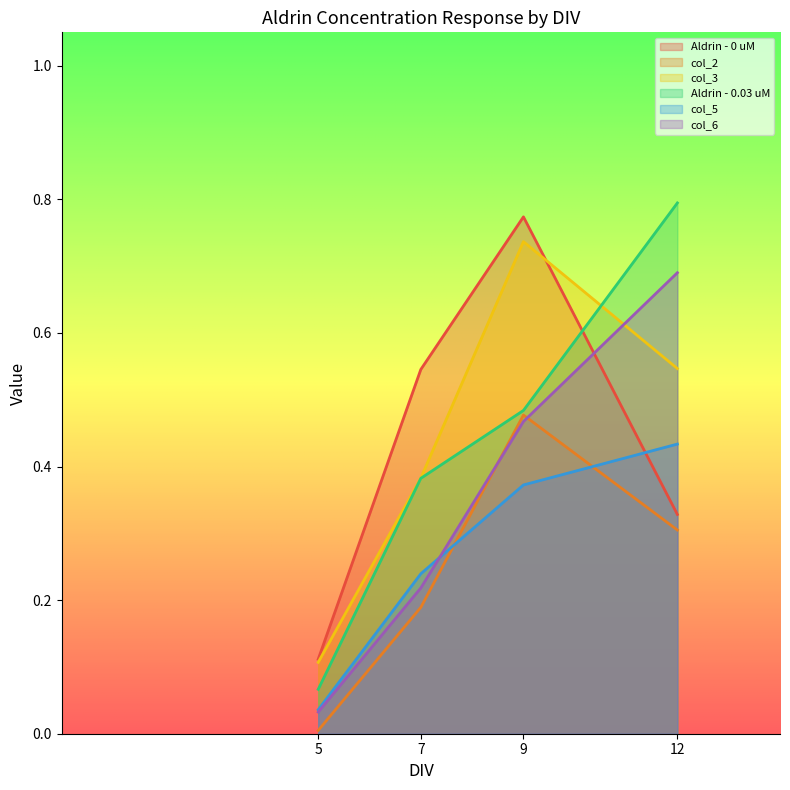

Is the value of col_2 at 5 greater than the value of col_3 at 5?

No